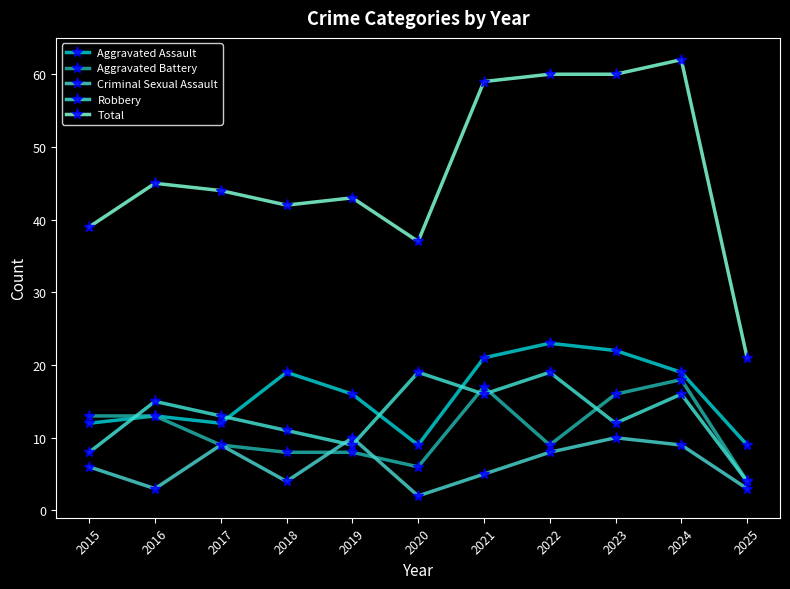

Reading right to left, extract all data points from this chart.

Aggravated Assault: 2025=9	2024=19	2023=22	2022=23	2021=21	2020=9	2019=16	2018=19	2017=12	2016=13	2015=12
Aggravated Battery: 2025=4	2024=18	2023=16	2022=9	2021=17	2020=6	2019=8	2018=8	2017=9	2016=13	2015=13
Criminal Sexual Assault: 2025=3	2024=9	2023=10	2022=8	2021=5	2020=2	2019=10	2018=4	2017=9	2016=3	2015=6
Robbery: 2025=4	2024=16	2023=12	2022=19	2021=16	2020=19	2019=9	2018=11	2017=13	2016=15	2015=8
Total: 2025=21	2024=62	2023=60	2022=60	2021=59	2020=37	2019=43	2018=42	2017=44	2016=45	2015=39